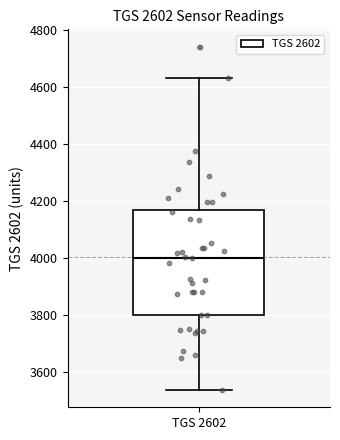

Where is the upper edge of the box for TGS 2602 on the y-axis? The values are not printed on the chart, so give them approximately, as read against the axis.

4160